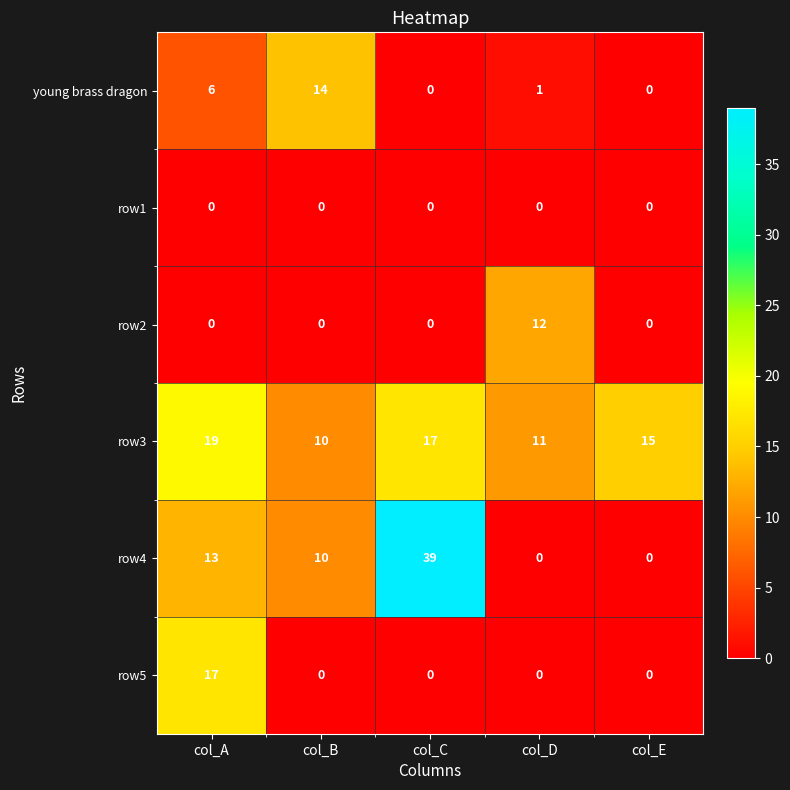

Which category has the highest value in the row4 series?

col_C